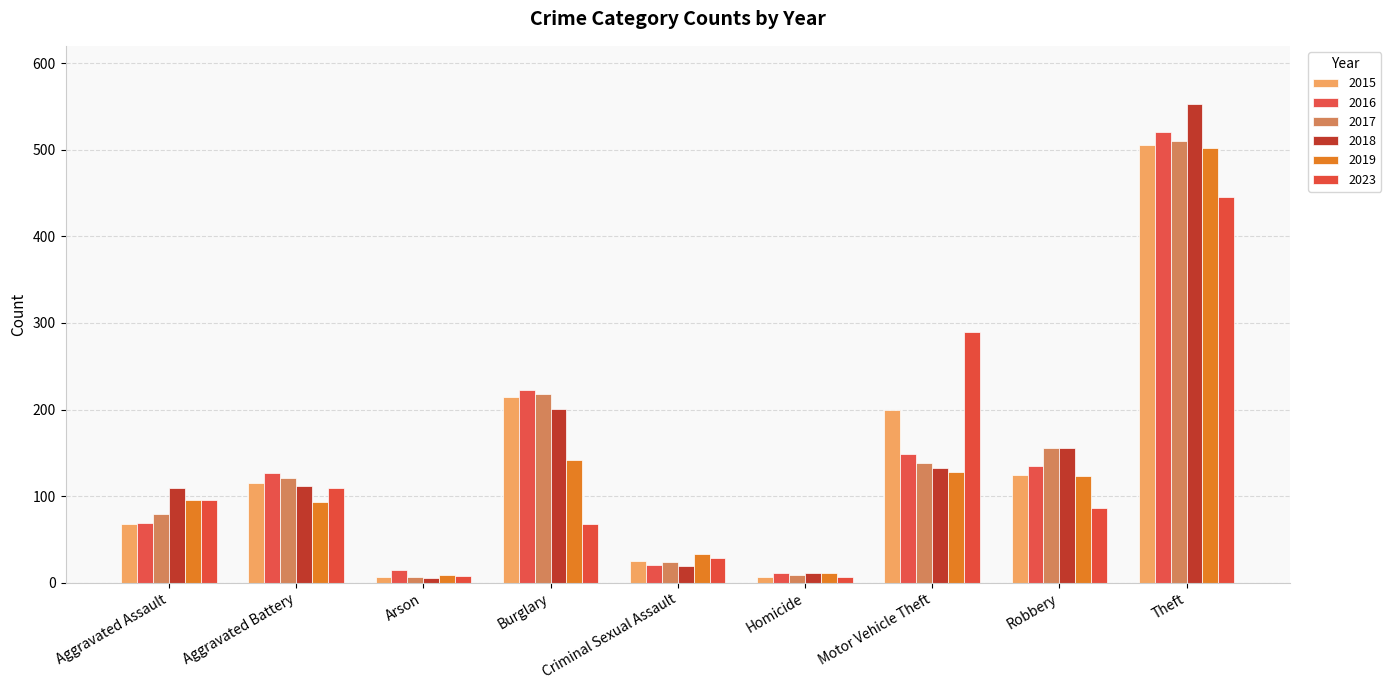

Which series has the largest range (max minus min)?

2018